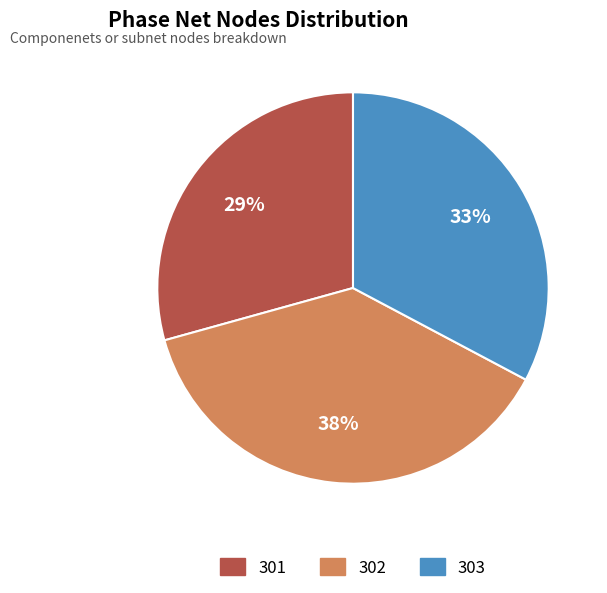

True or false: 301 accounts for 21% of the total.

False